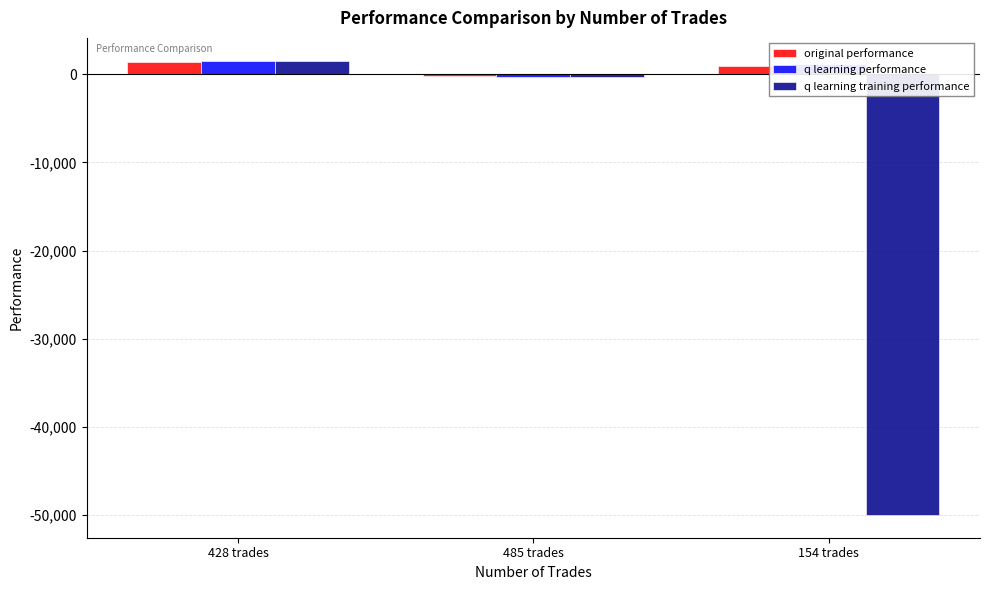

The q learning training performance series shows 1538.8 at 428 trades. True or false?

True